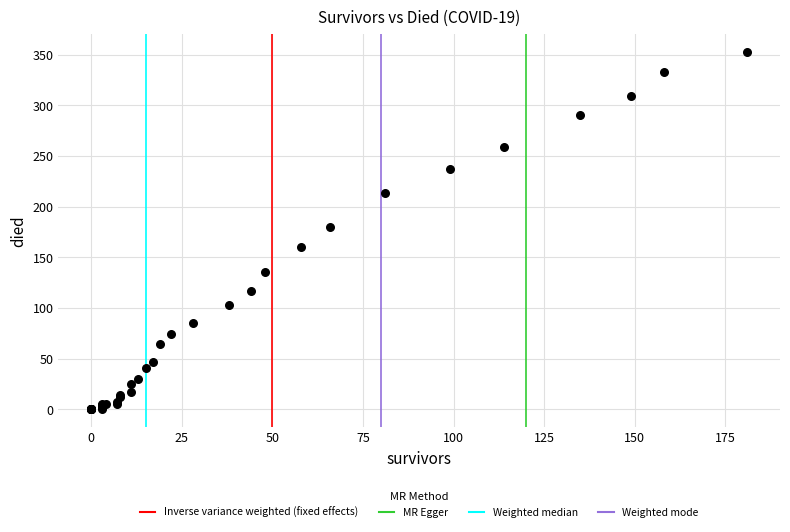

What Y value in the scatter plot is closest to 176?

180